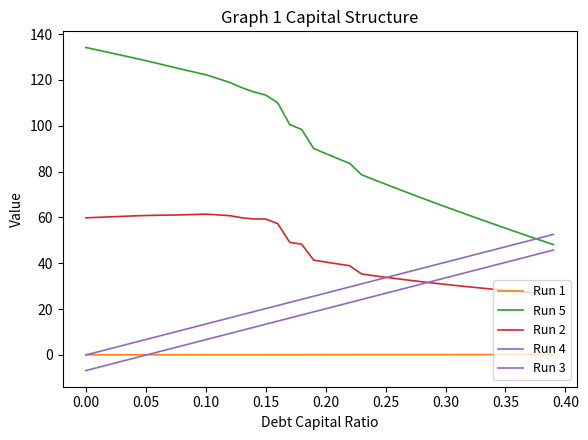

What is the sum of all Run 4 values?

778.9